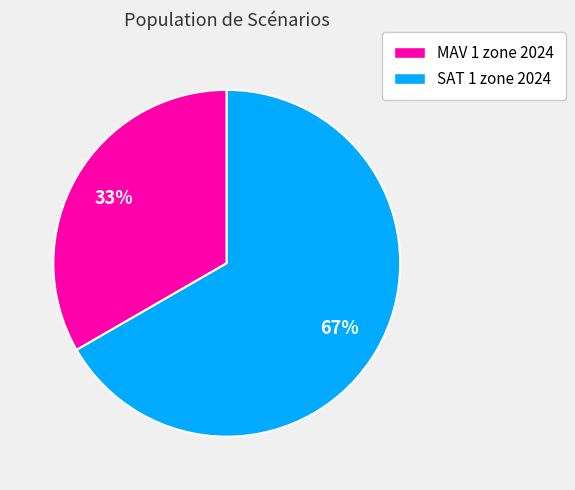

How many segments does this pie chart have?

2